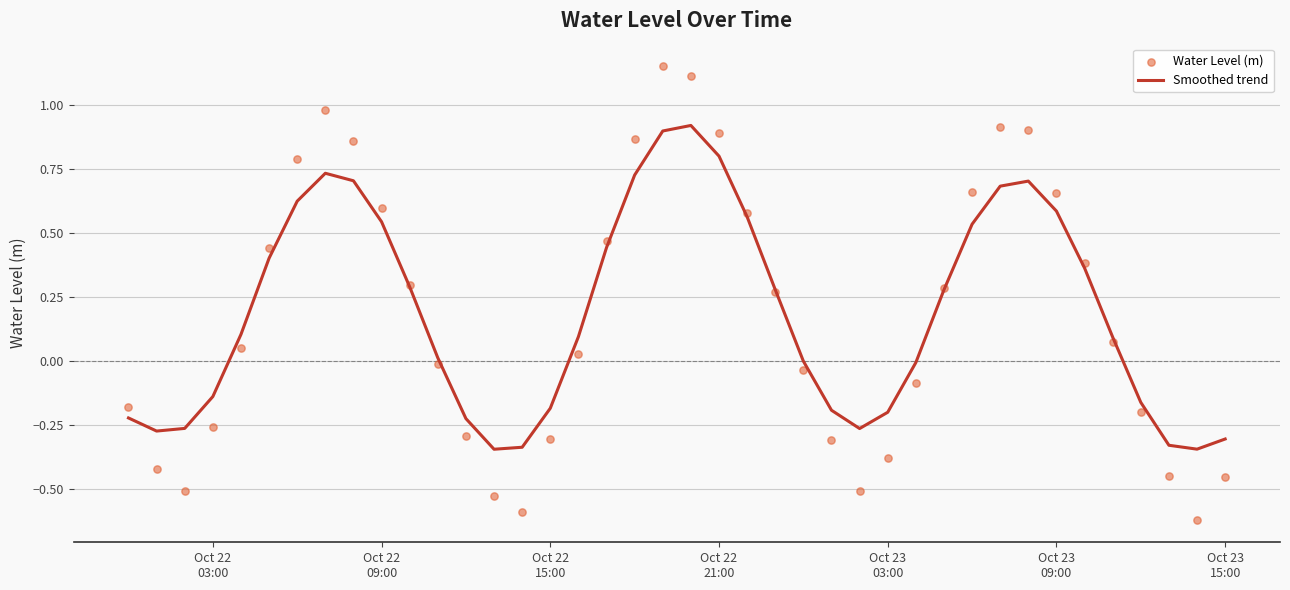

What is the total value across all series at Oct 22 21:00?

1.7